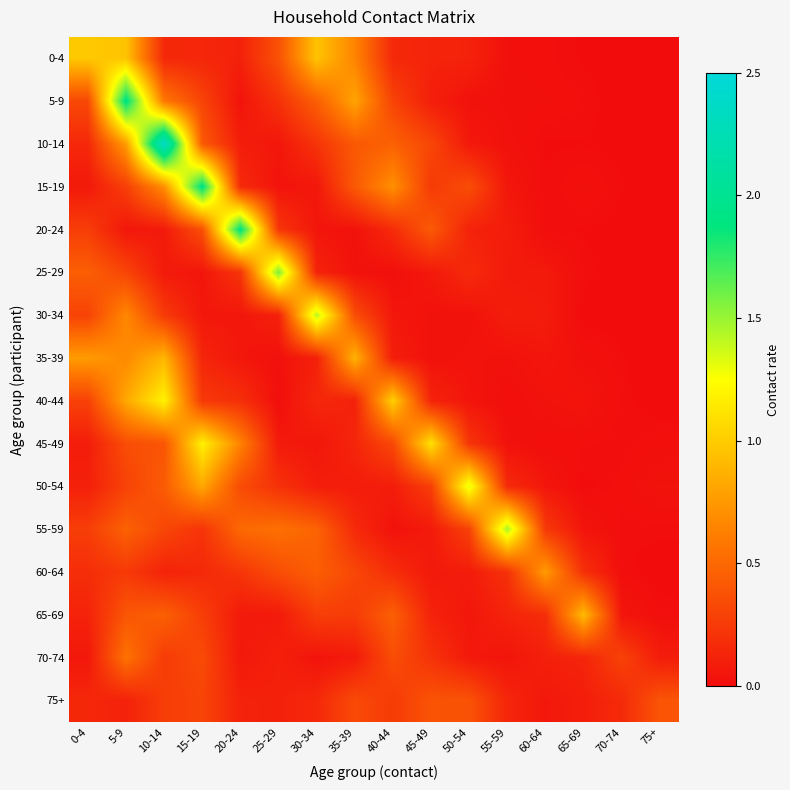

Which series has the largest range (max minus min)?

10-14